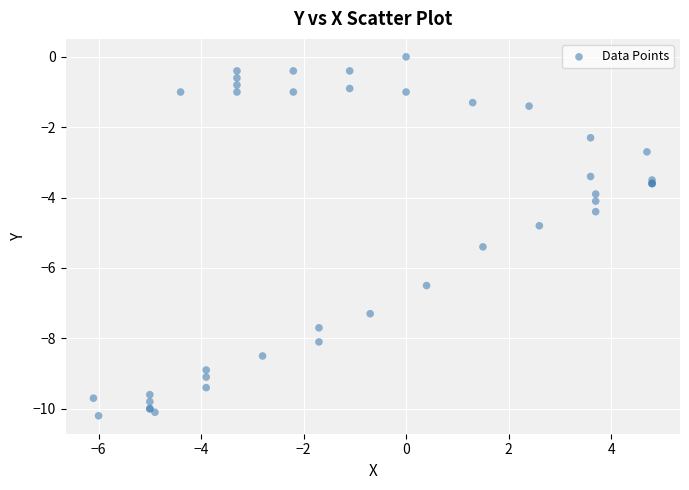

What Y value in the scatter plot is closest to -5?

-4.8